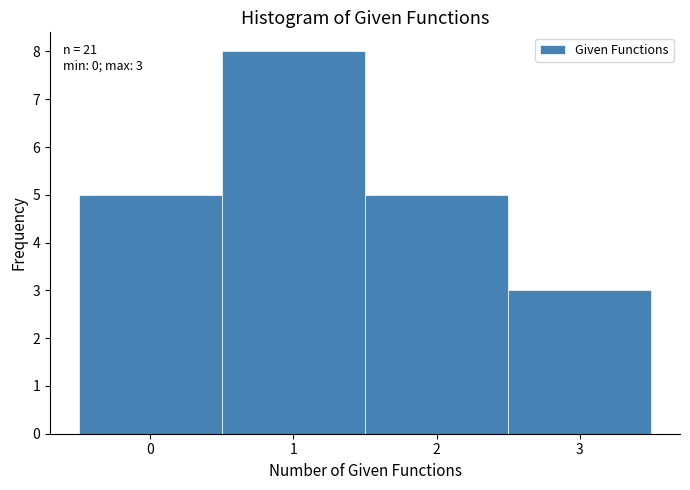

Which range on the x-axis has the tallest bar?

0.5 to 1.5